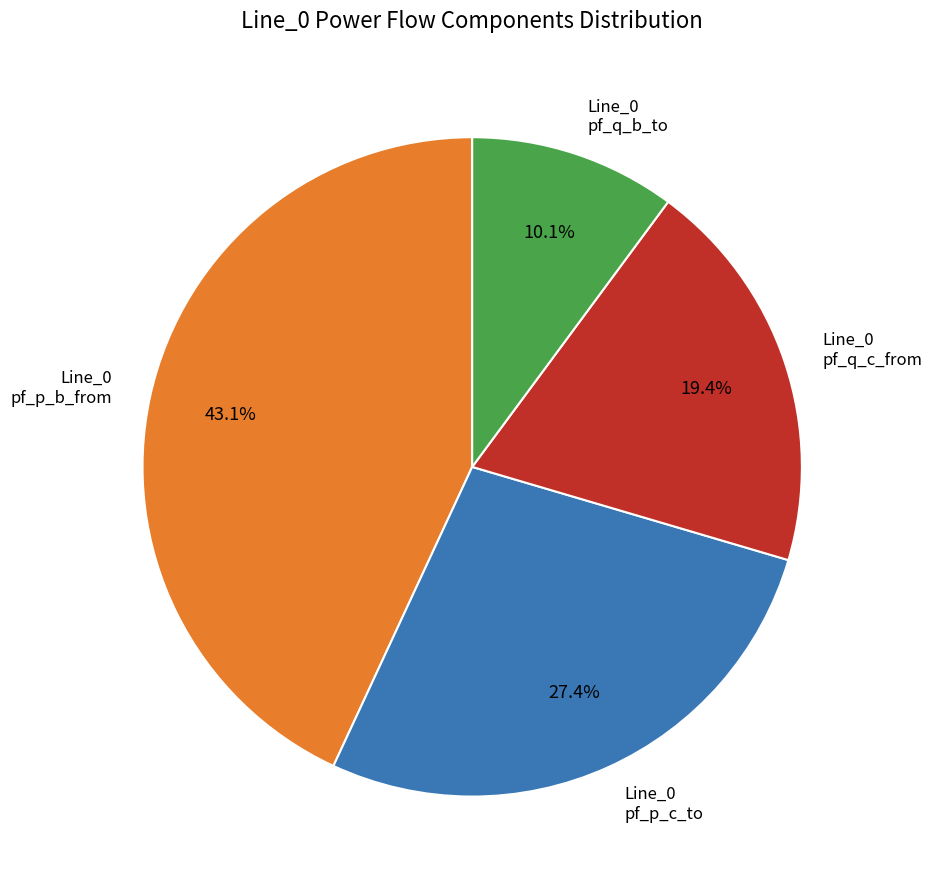

Rank the categories by value from lowest to highest.

Line_0 pf_q_b_to, Line_0 pf_q_c_from, Line_0 pf_p_c_to, Line_0 pf_p_b_from